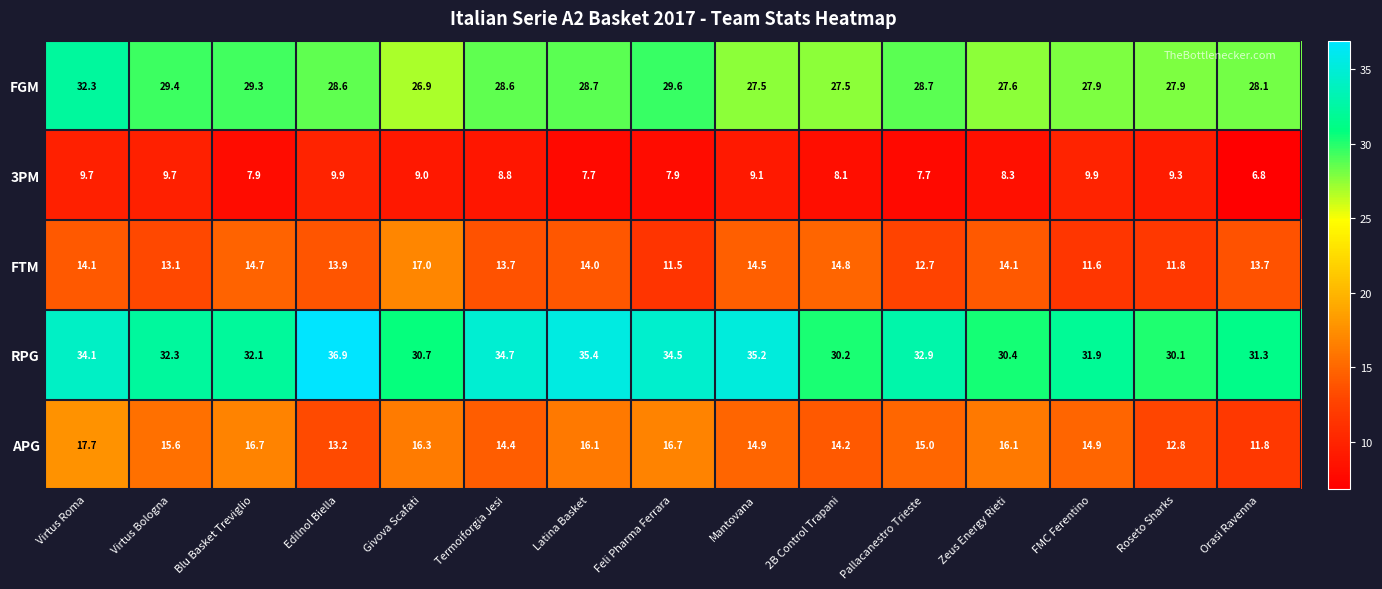

Where does the APG series first go above 15?

Virtus Roma